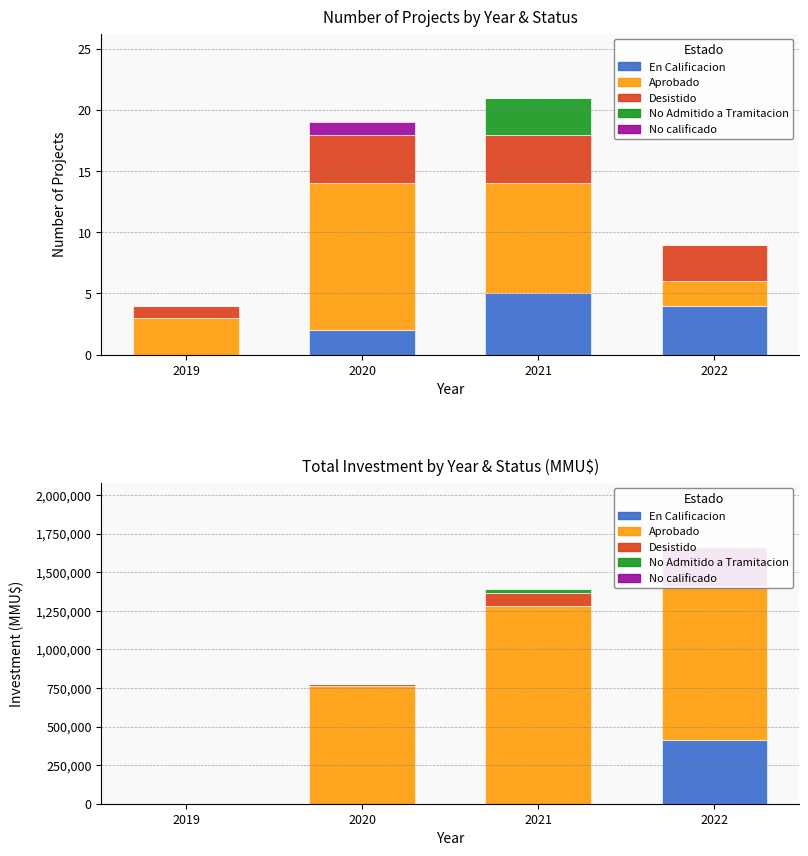

How many bars are there in each group?

5